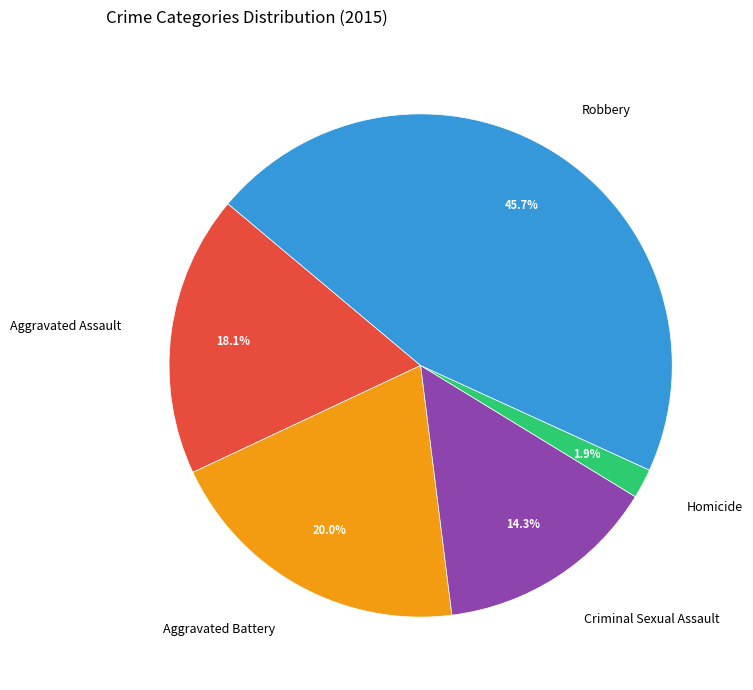

How many slices are in this pie chart?

5